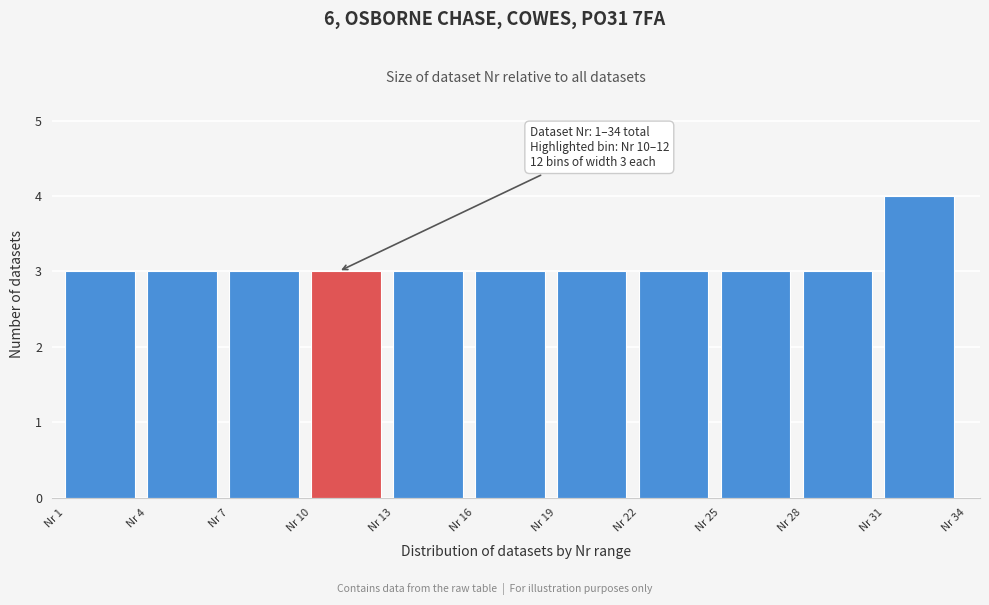

Over which range of the x-axis is the bar tallest?

31 to 34